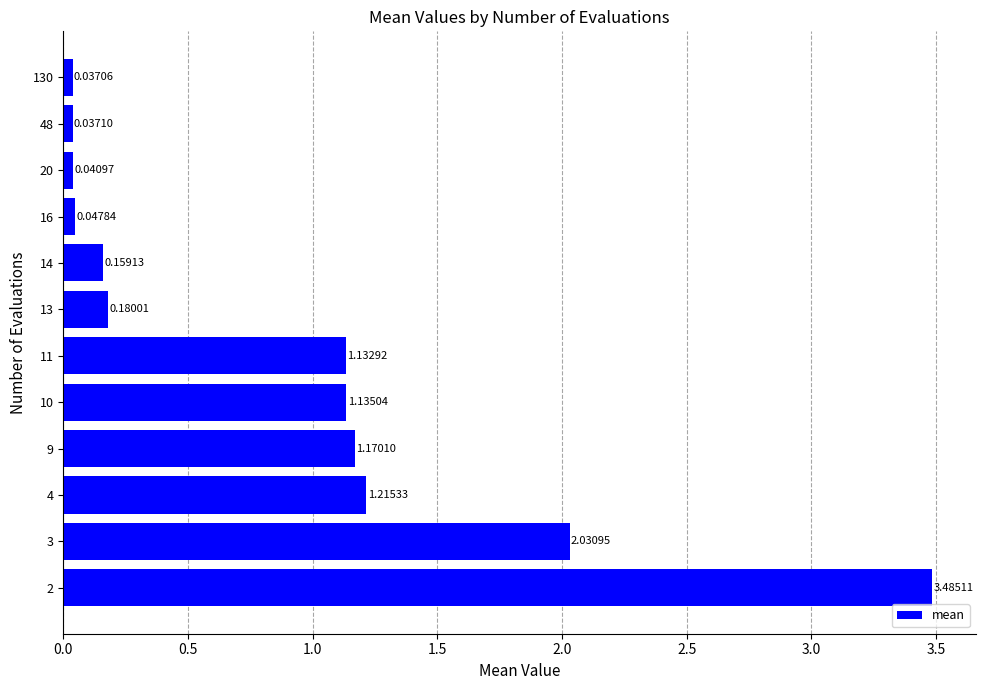

Approximately how many times larger is the value at 3 compared to 4?

1.7